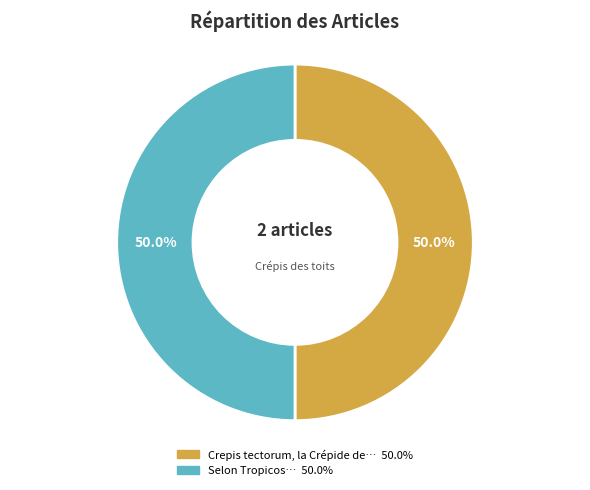

To the nearest percent, what is the difference between the largest and smallest slice percentages?

0%